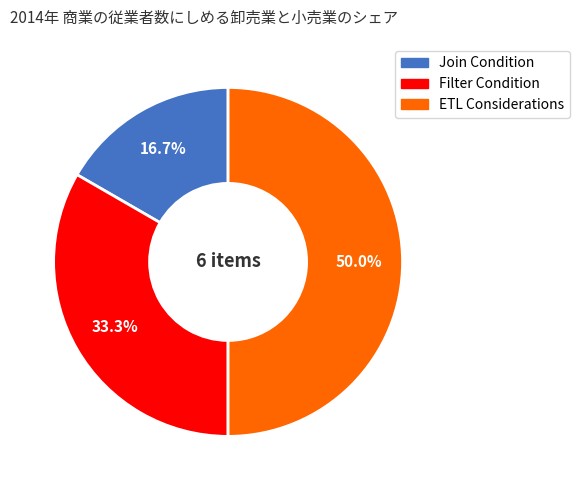

Which category has the smallest portion of the pie?

Join Condition